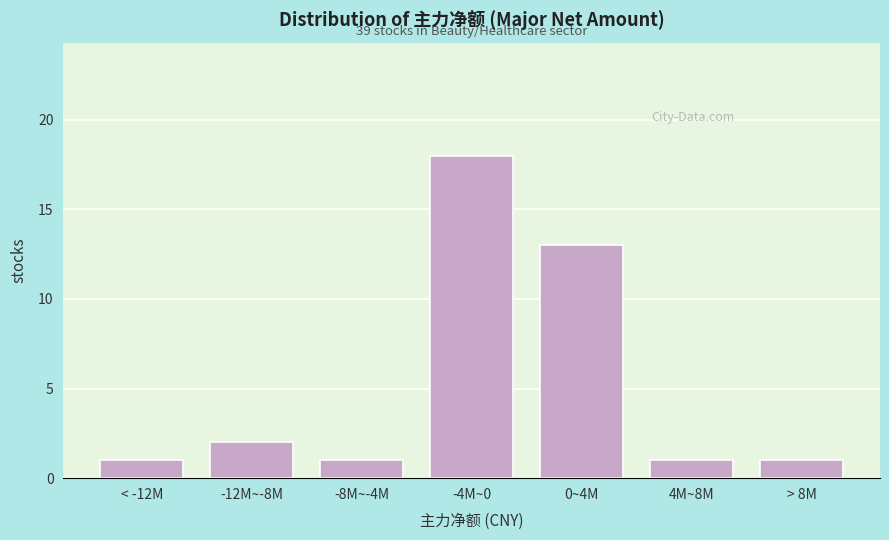

Reading left to right, what are all the values shown in this chart?

1	2	1	18	13	1	1